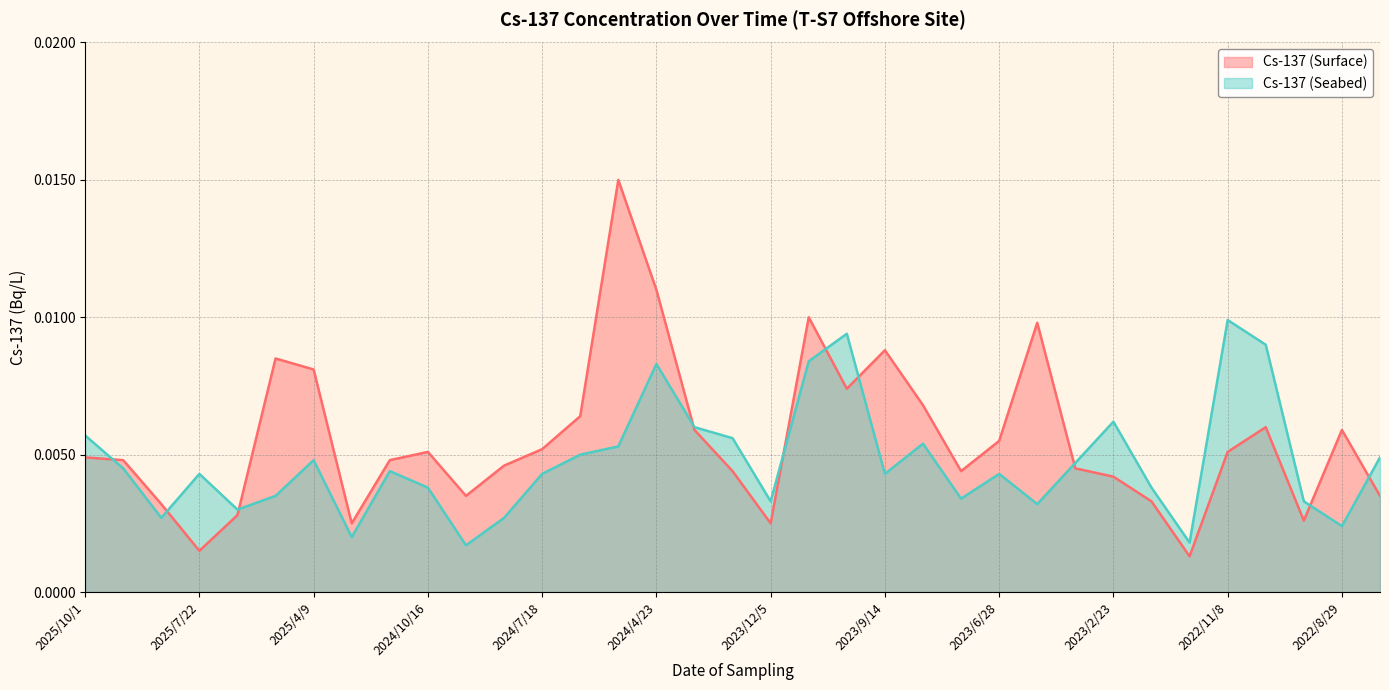

How many interior local peaks does the Cs-137 (Seabed) series have?

9